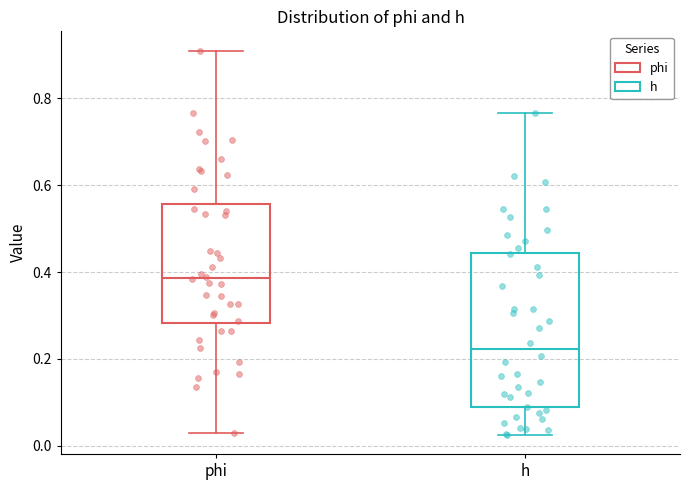

Which box's median line is the highest?

phi